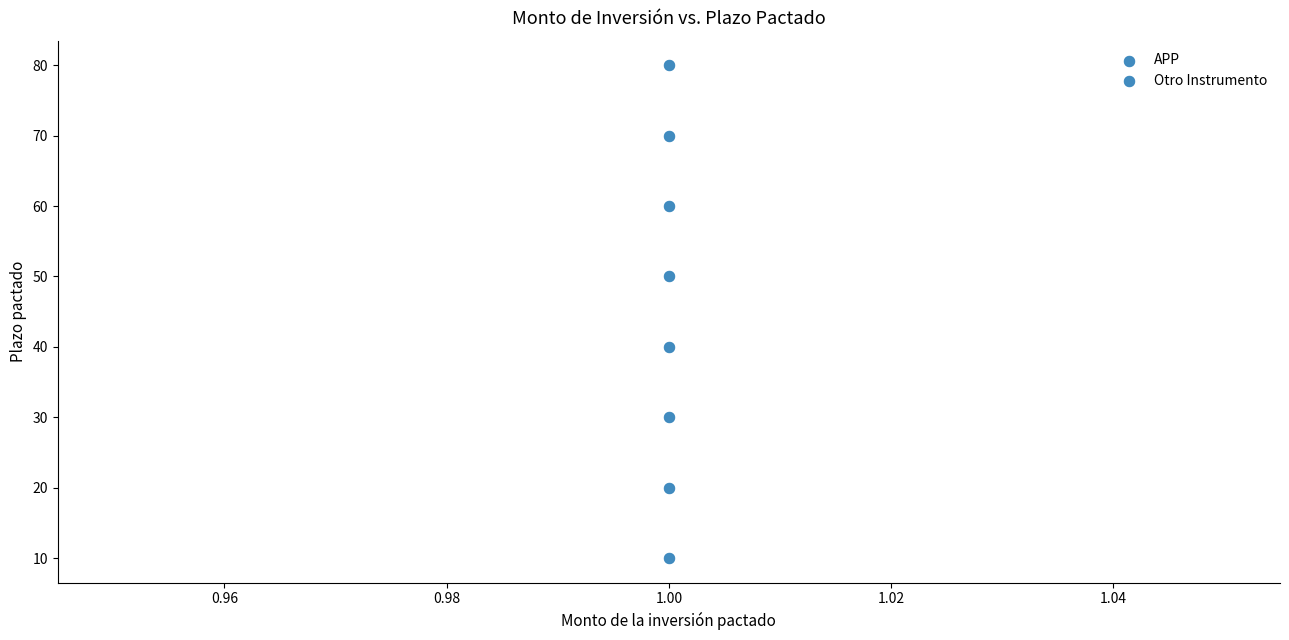

How many data points are displayed?

8